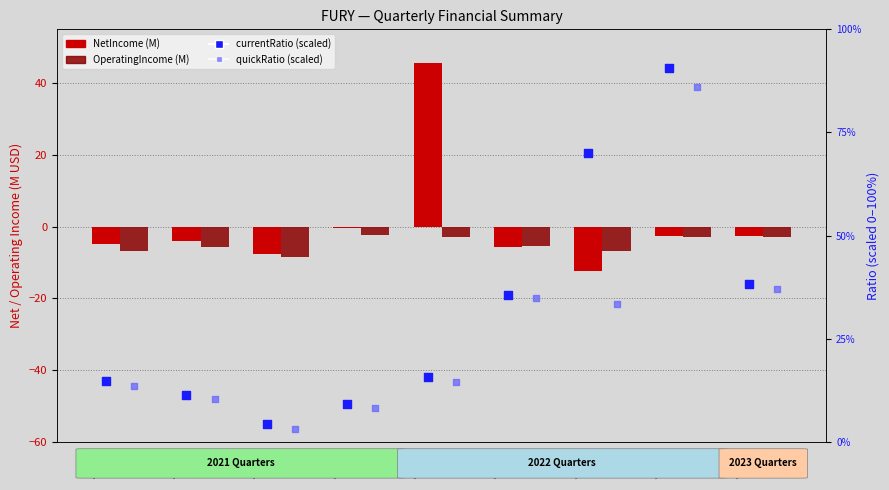

Is the value of currentRatio (scaled) at 2022Q1 greater than the value of quickRatio (scaled) at 2022Q4?

No